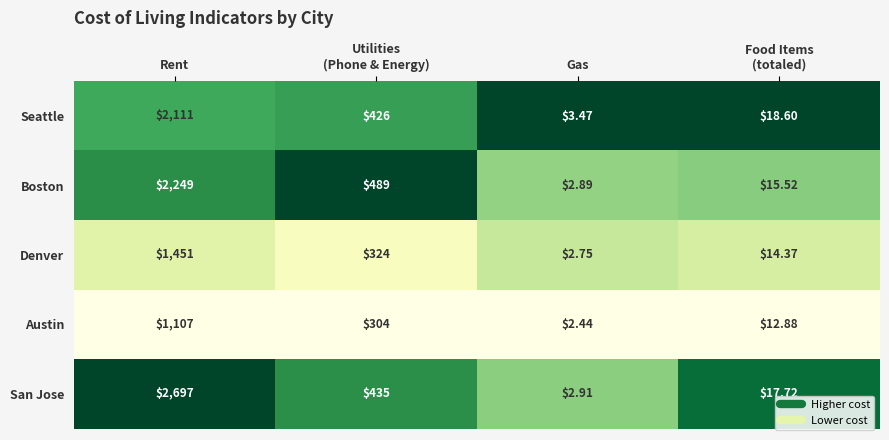

At which label does Denver first exceed 324?

Rent